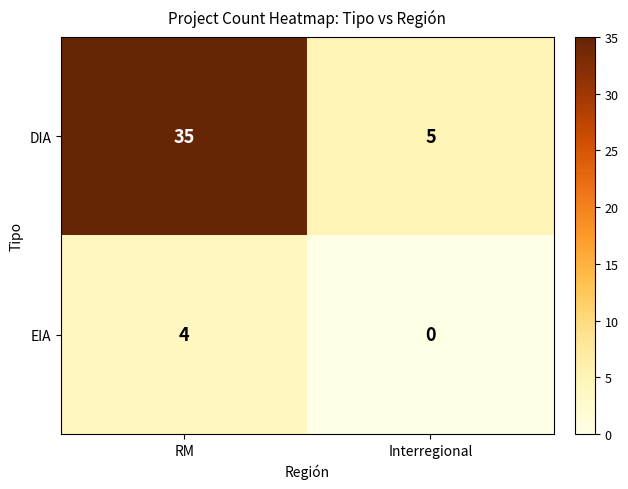

Is it true that DIA equals 35 at RM?

True